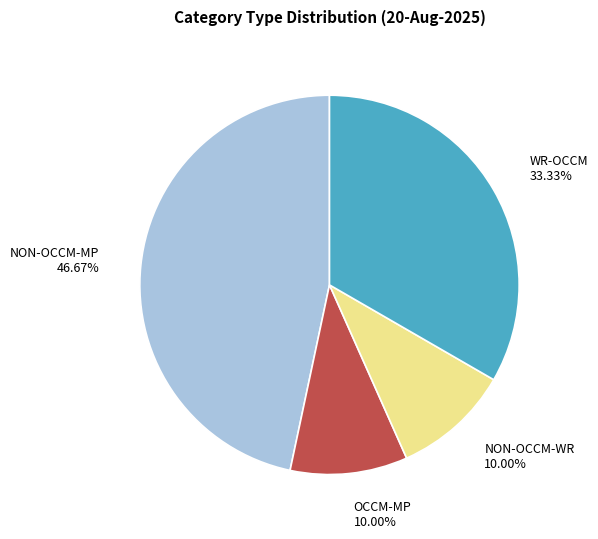

Which has a higher value, NON-OCCM-WR or NON-OCCM-MP?

NON-OCCM-MP